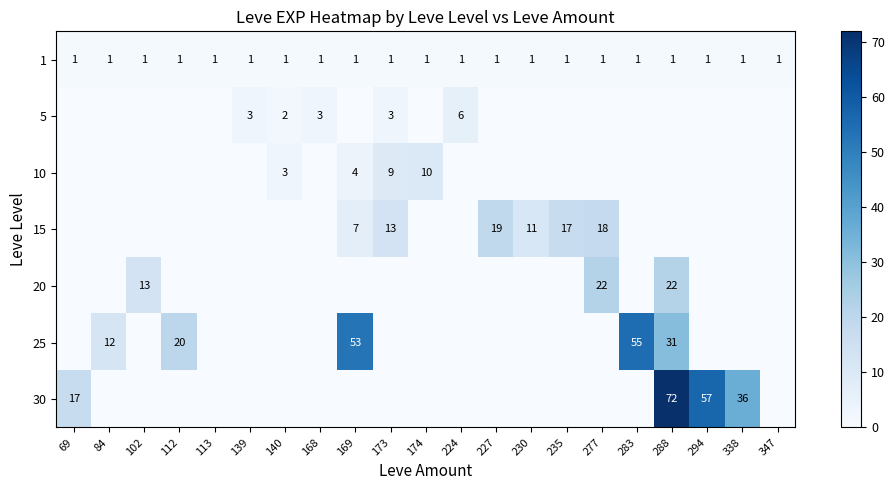

True or false: 20 has a value of 19 at 102.

False